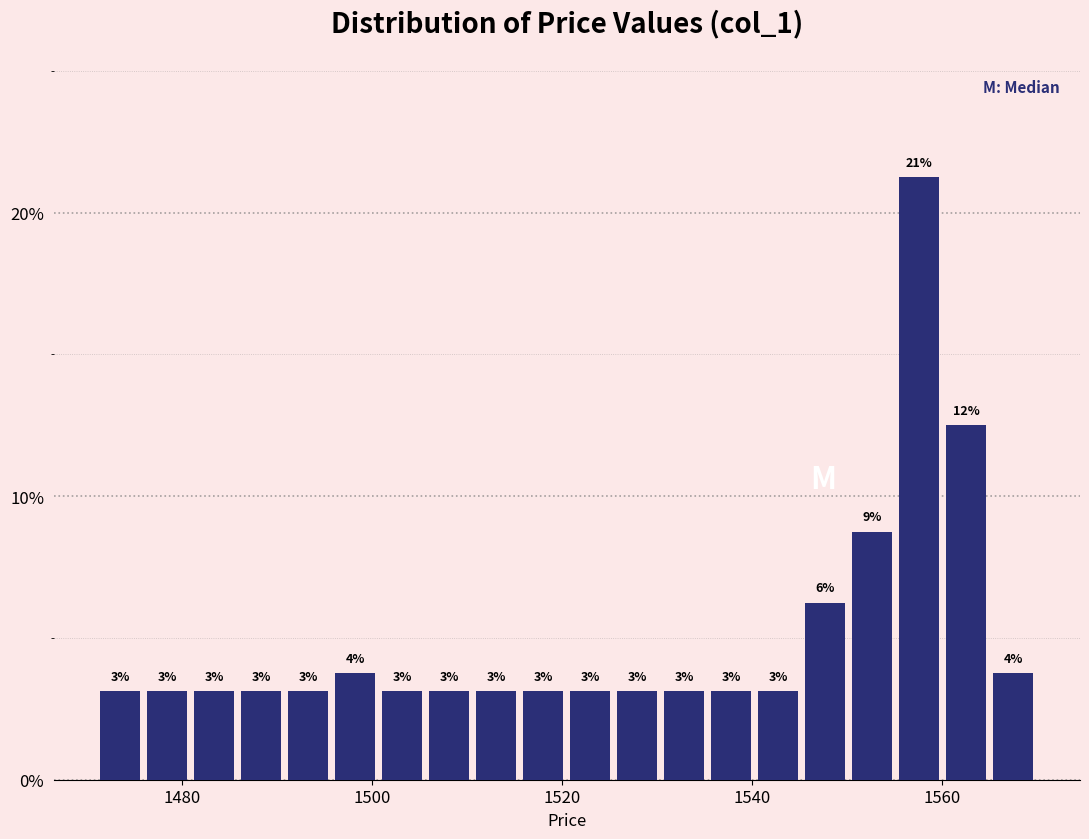

Read against the x-axis, roughly where is the centre of the tallest bar?

1558